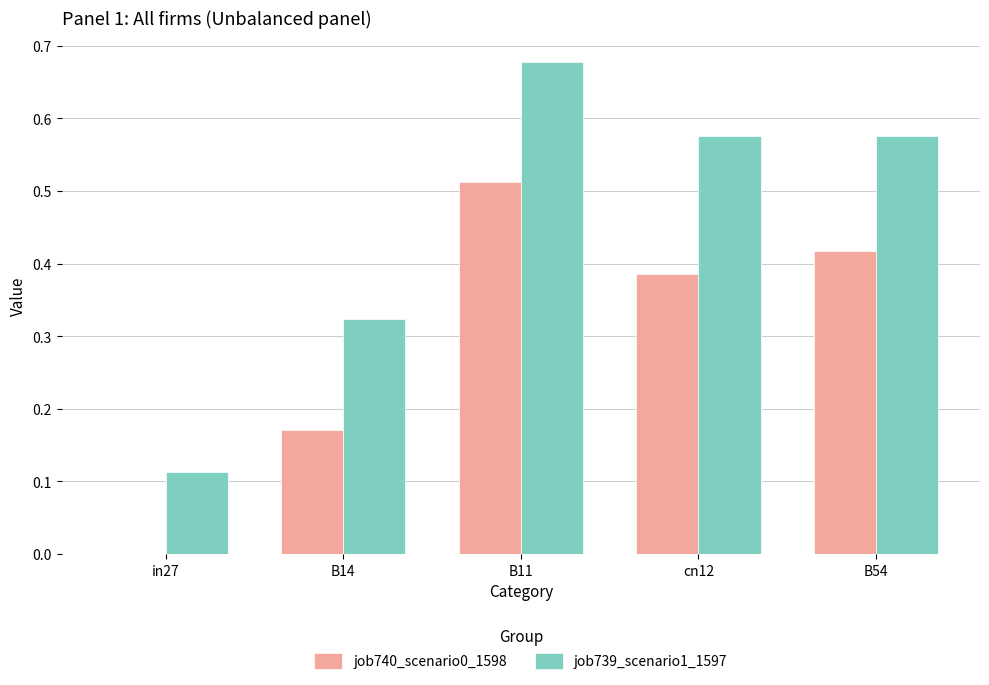

True or false: job740_scenario0_1598 has a value of 0.3 at B14.

False